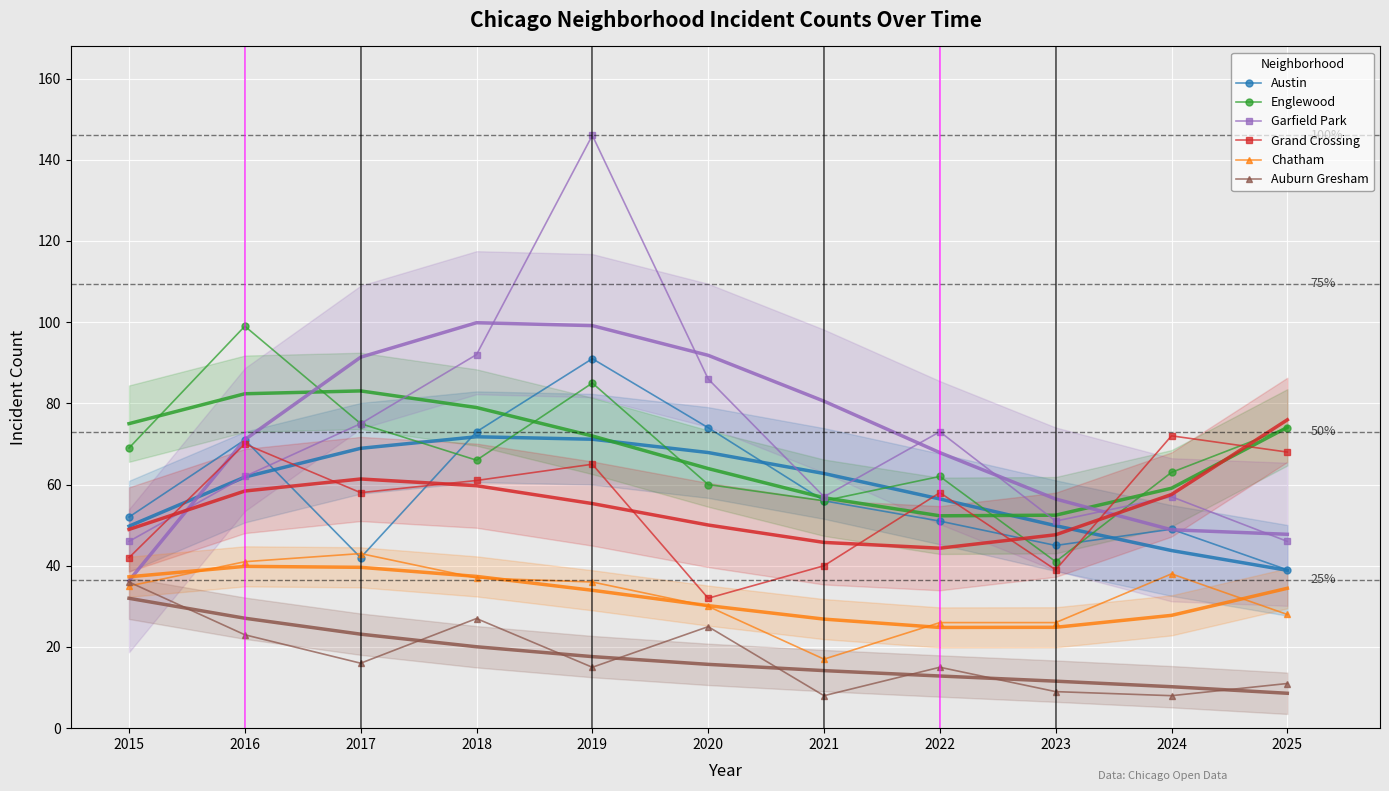

How many lines are shown in the chart?

6